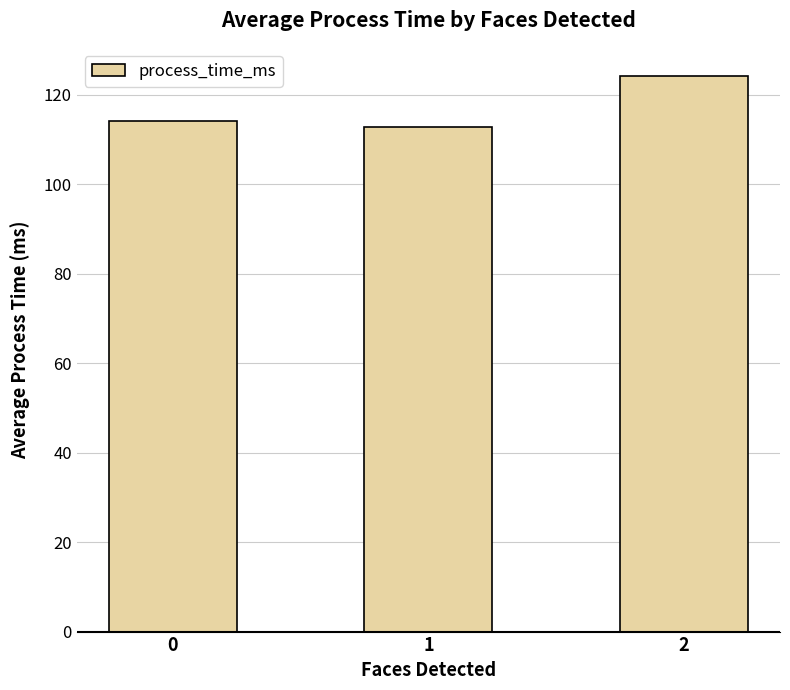

What is the change in value from 0 to 1?

-1.3